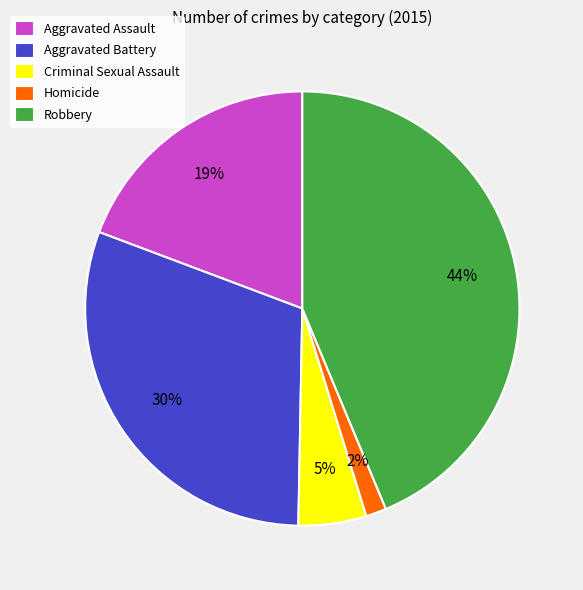

Is it true that Criminal Sexual Assault is 10% of the pie?

False